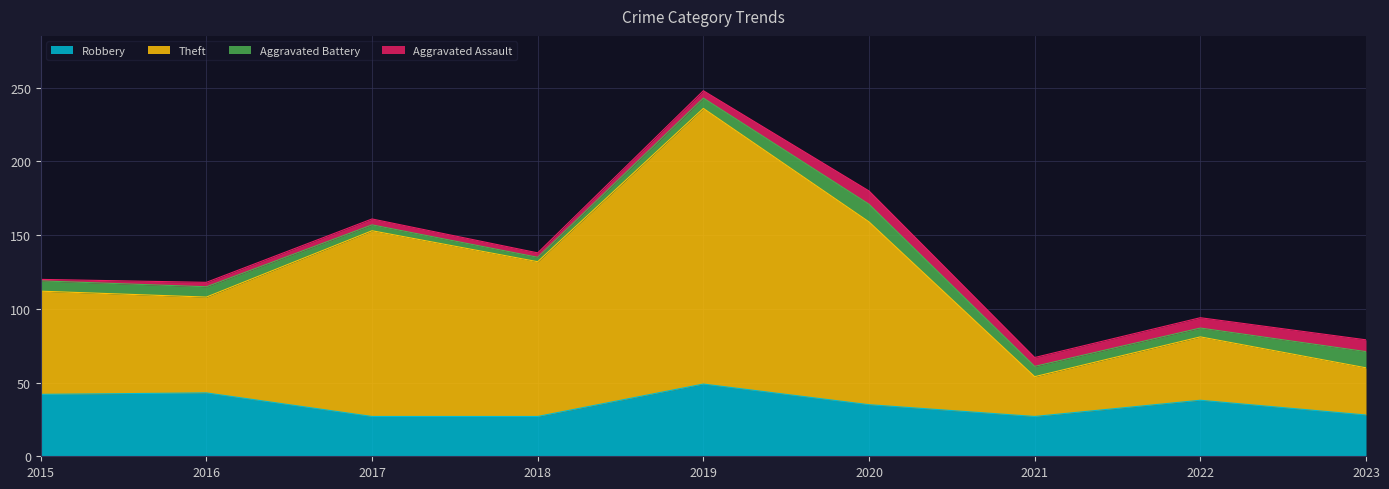

What are all the series names shown in the legend?

Robbery, Theft, Aggravated Battery, Aggravated Assault